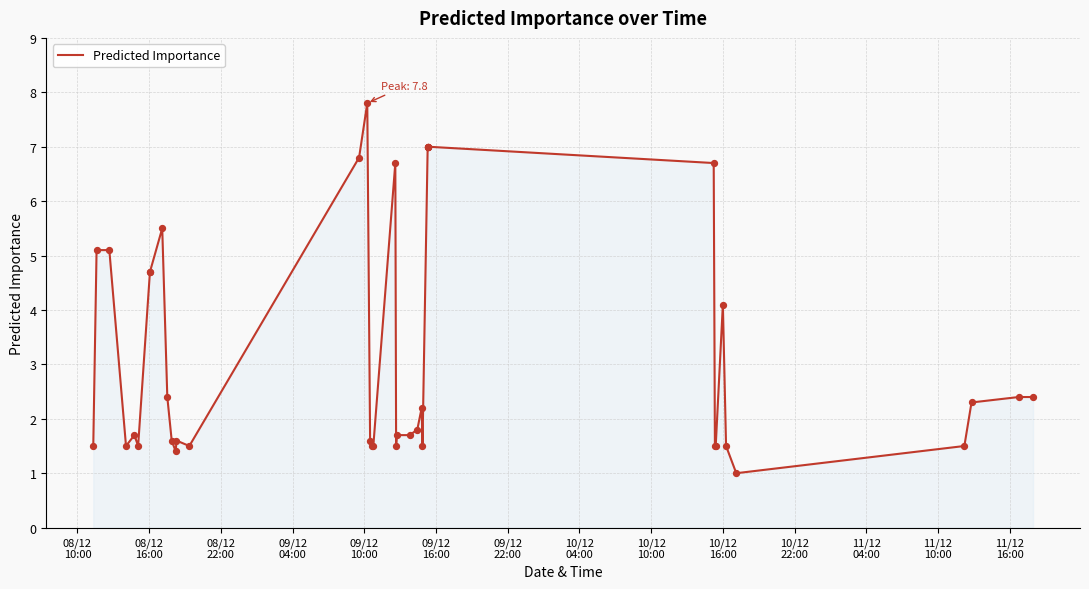

What is the difference between the maximum and minimum values?

6.8